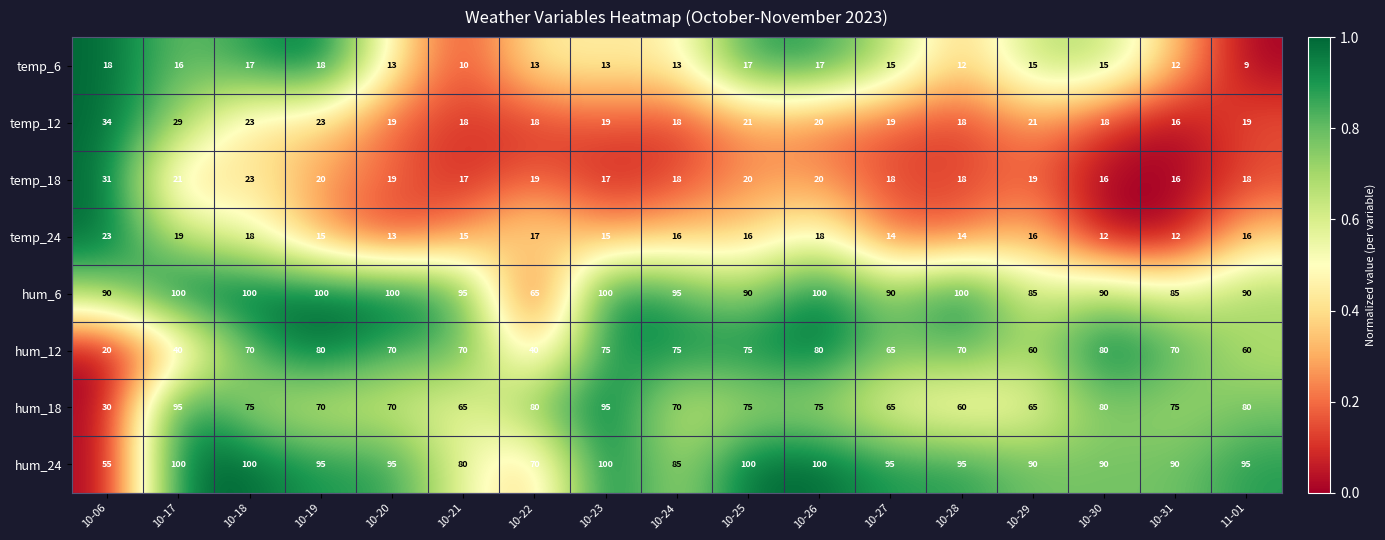

Count the number of data series in this chart.

8